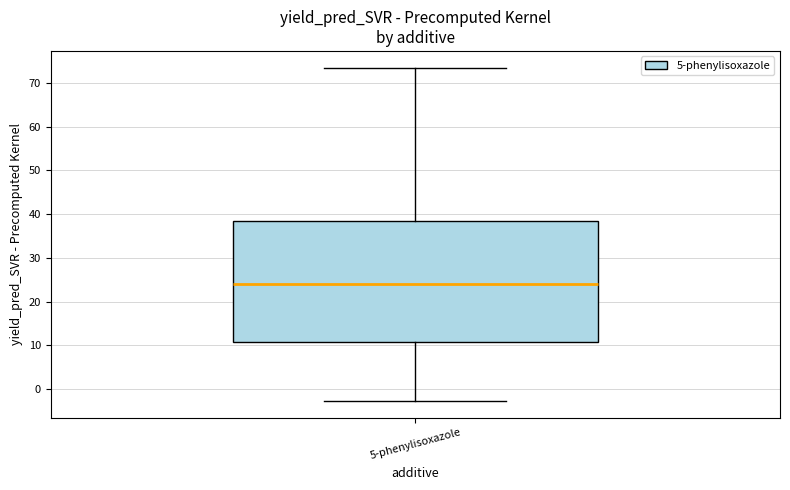

Transcribe this box plot: give where the median line is, the range the box spans, and where the two whiskers end, as read against the y-axis. The values are not printed on the chart, so give them approximately, as read against the axis.

median 24, box 11 to 38, whiskers -3 to 74